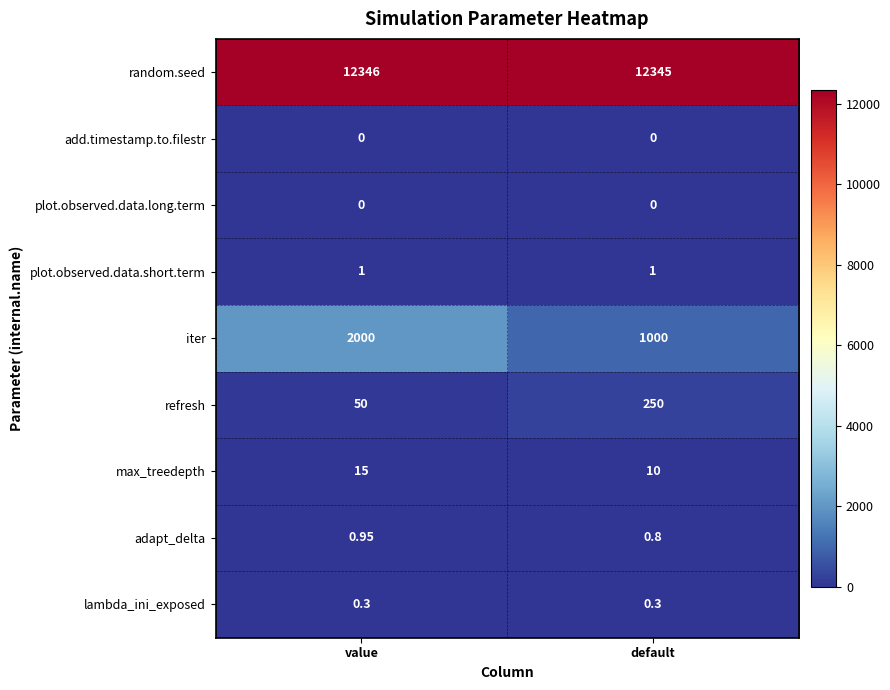

Reading left to right, transcribe all the data shown in this chart.

row_0: 12346.0	12345.0
row_1: 0.0	0.0
row_2: 0.0	0.0
row_3: 1.0	1.0
row_4: 2000.0	1000.0
row_5: 50.0	250.0
row_6: 15.0	10.0
row_7: 0.9	0.8
row_8: 0.3	0.3